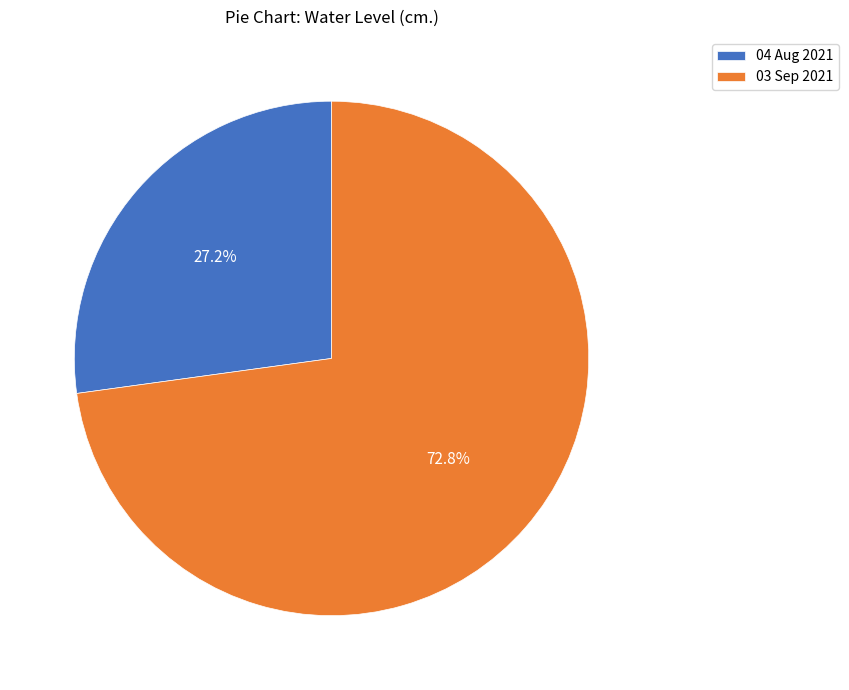

How many slices are in this pie chart?

2